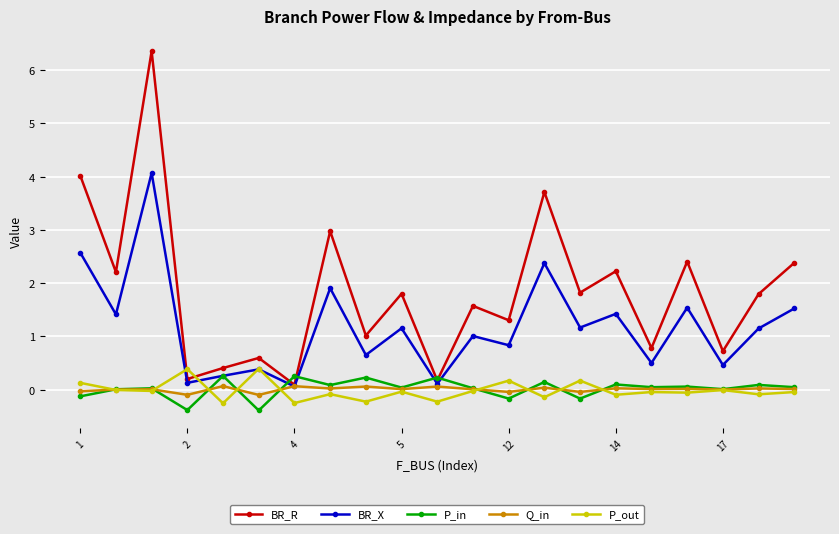

What is the minimum value shown in the chart?

-0.4